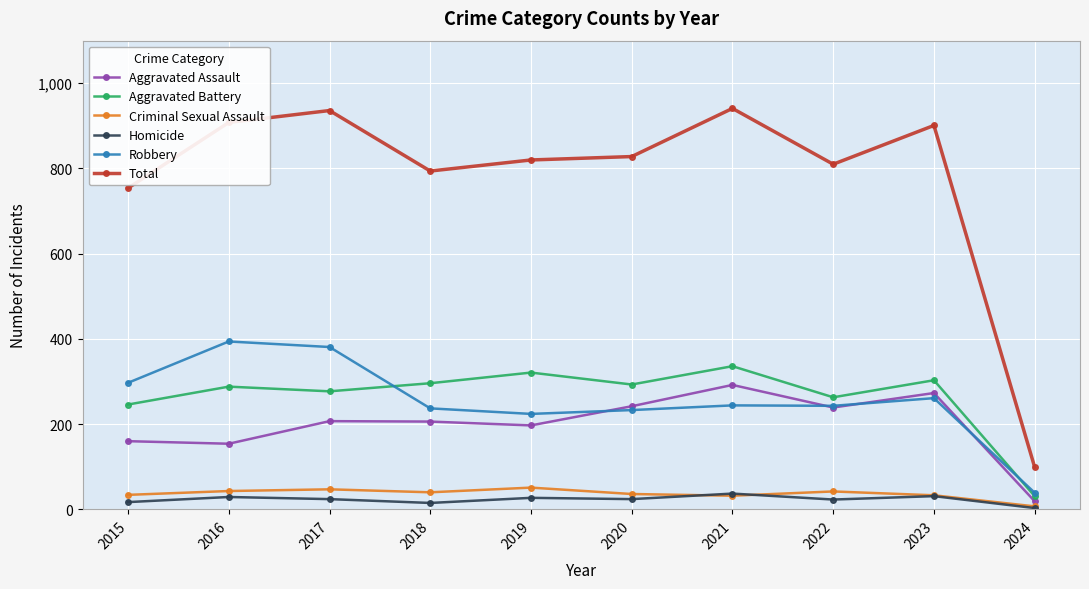

Is the value of Robbery at 2021 greater than the value of Total at 2017?

No